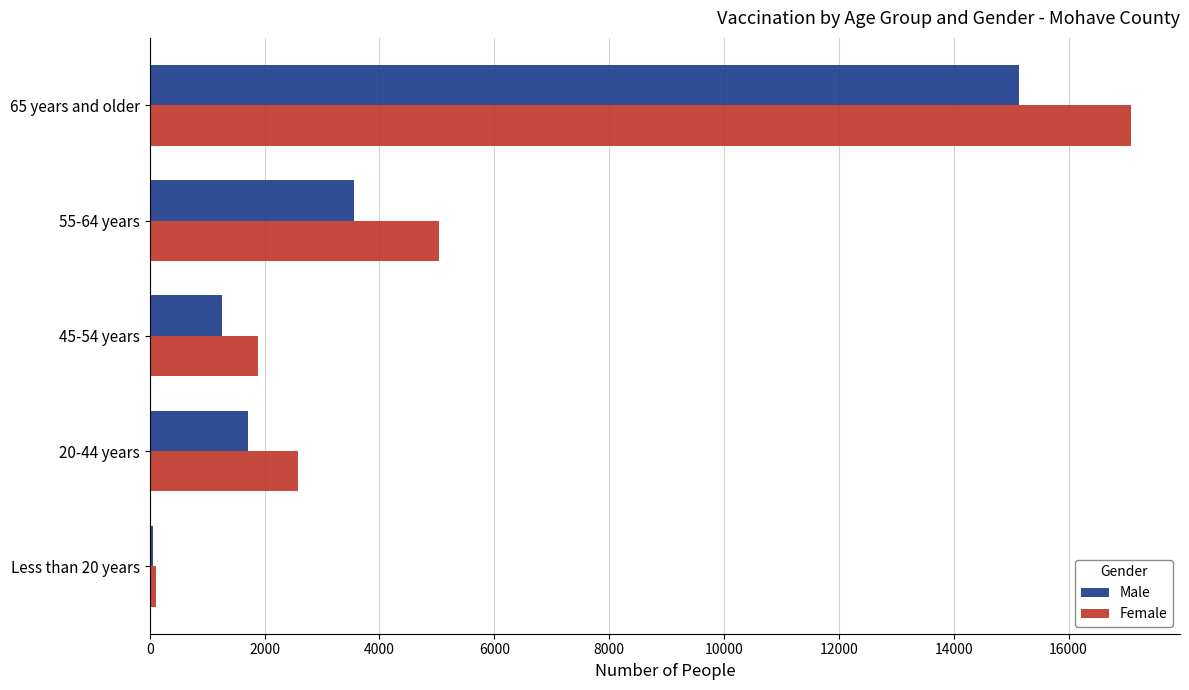

At which label is Male closest to 7602?

55-64 years